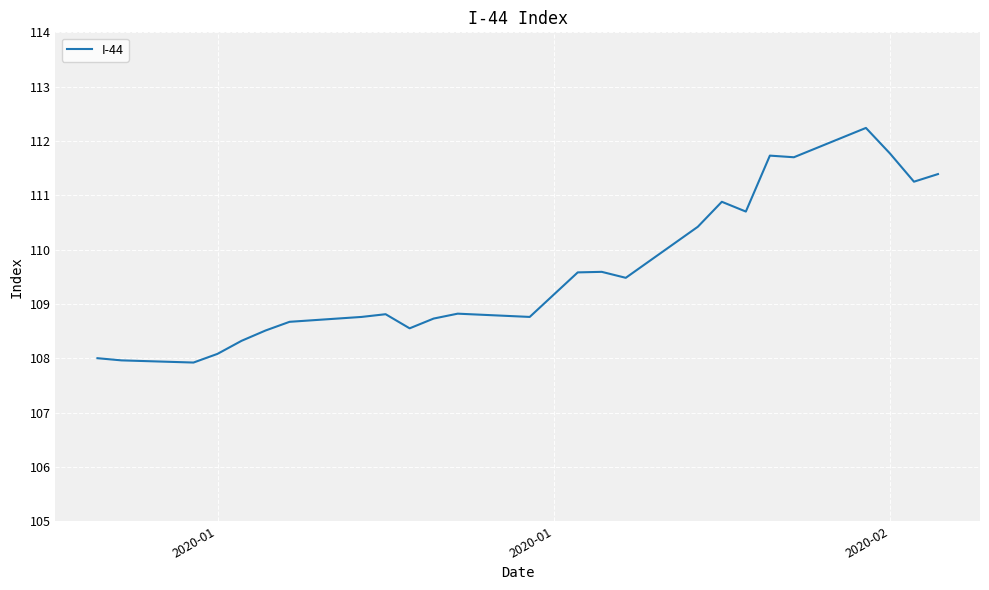

What is the maximum value shown in the chart?

112.2